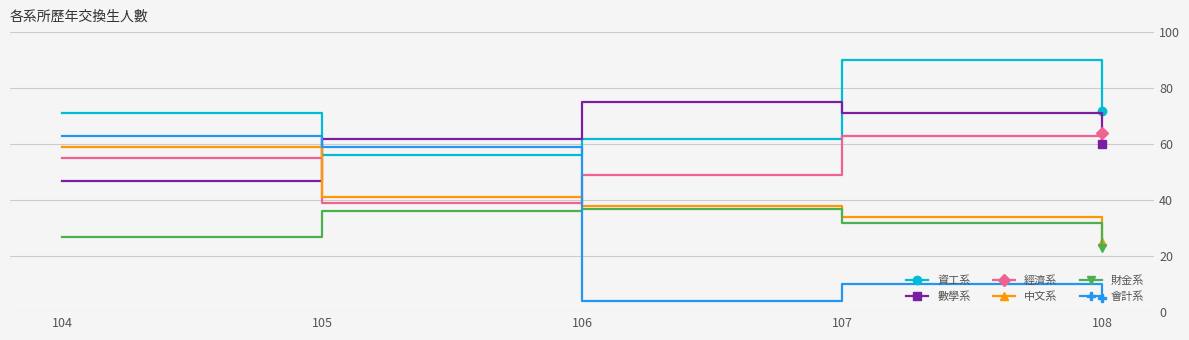

Which category has the lowest value across all series?

106